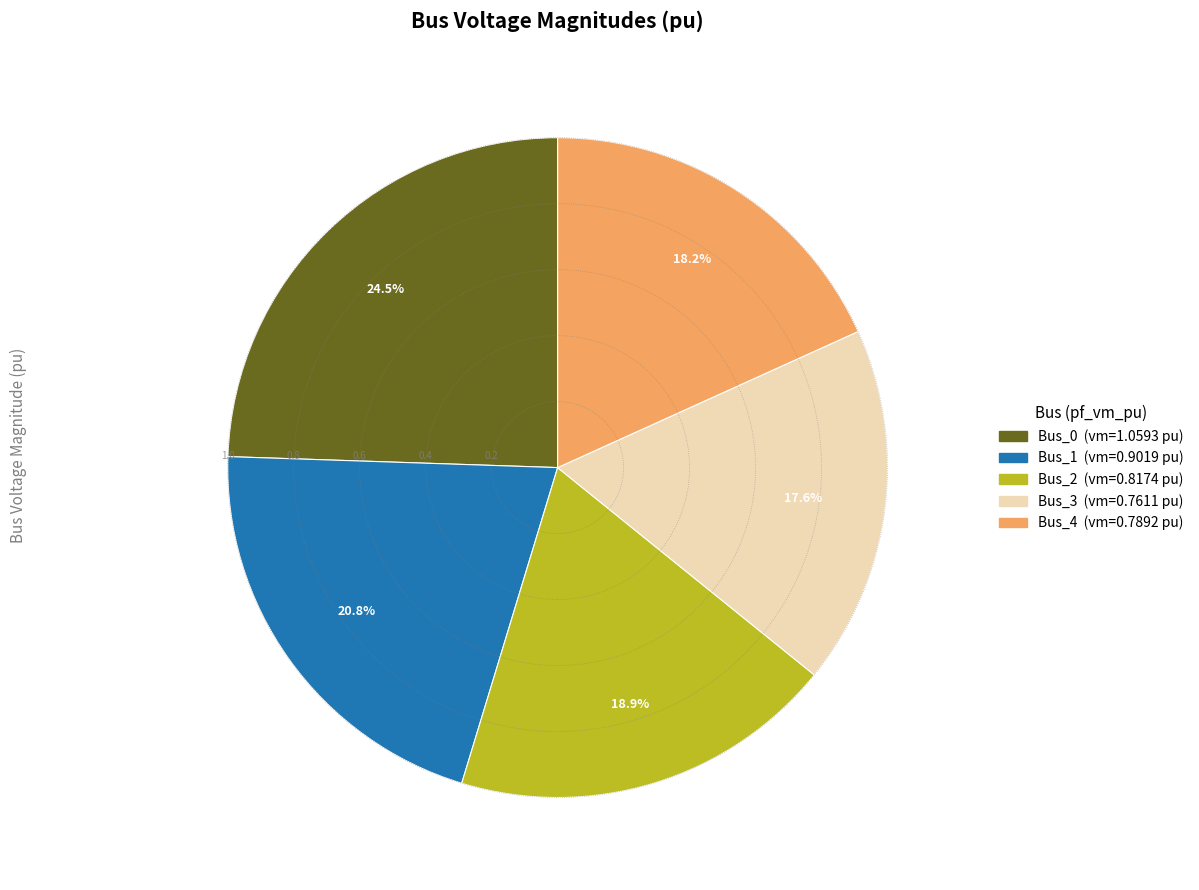

Which slice is the smallest?

Bus_3